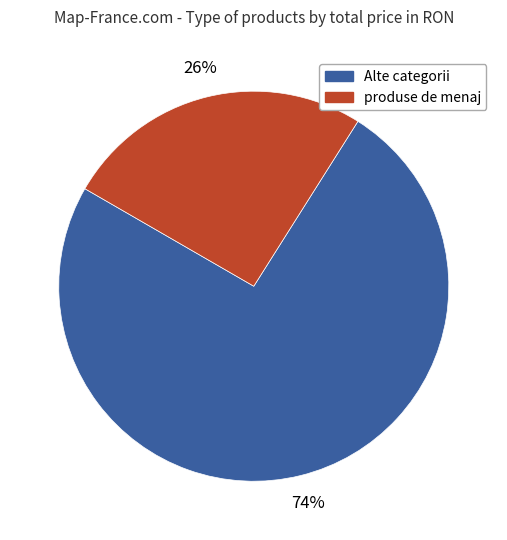

How many segments does this pie chart have?

2